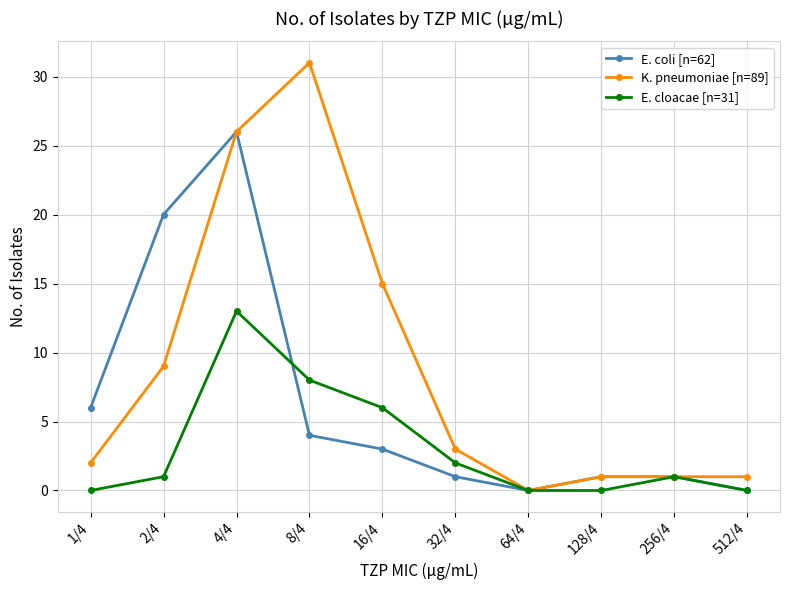

Which category has the highest value in the E. cloacae [n=31] series?

4/4